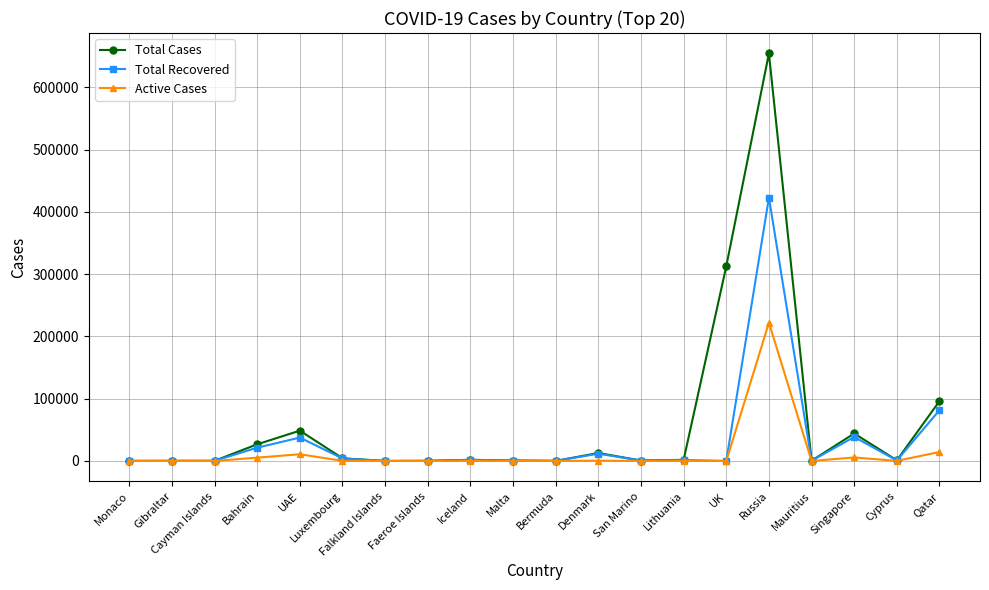

What is the total value across all series at Cyprus?

1977